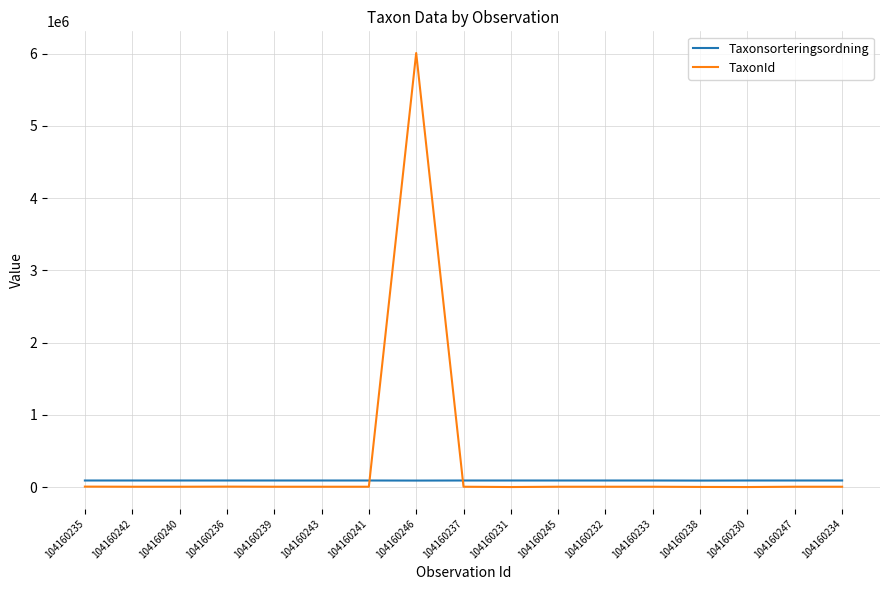

What is the smallest value displayed?

149